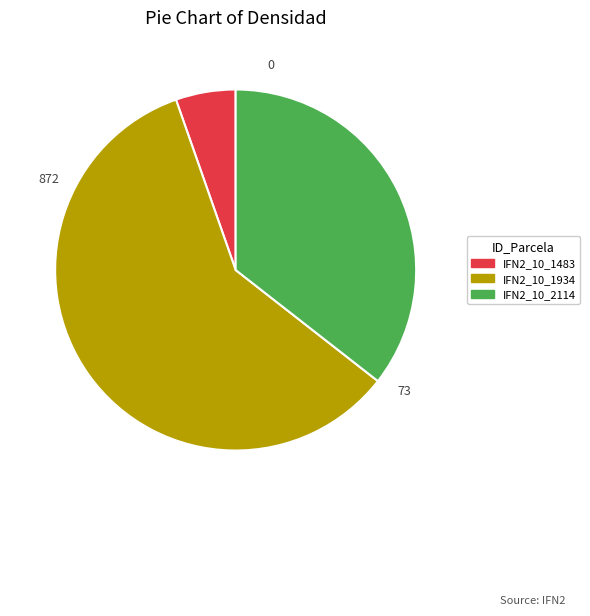

True or false: IFN2_10_1934 accounts for 59% of the total.

True